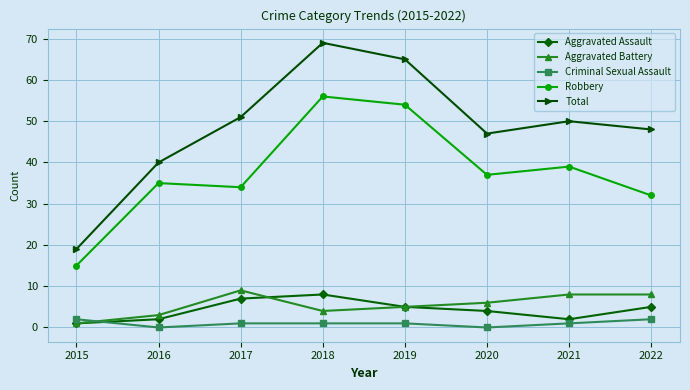

What is the average value of the Aggravated Battery series?

6